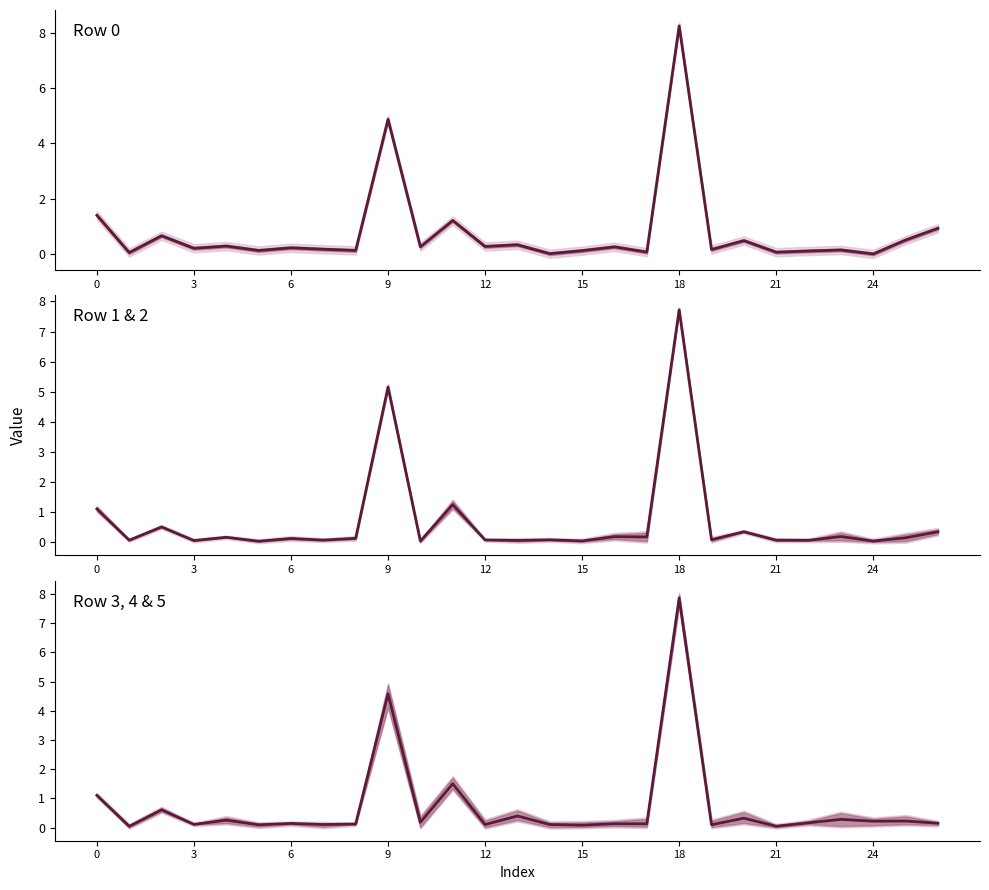

What is the label of the 14th point from the right?

13